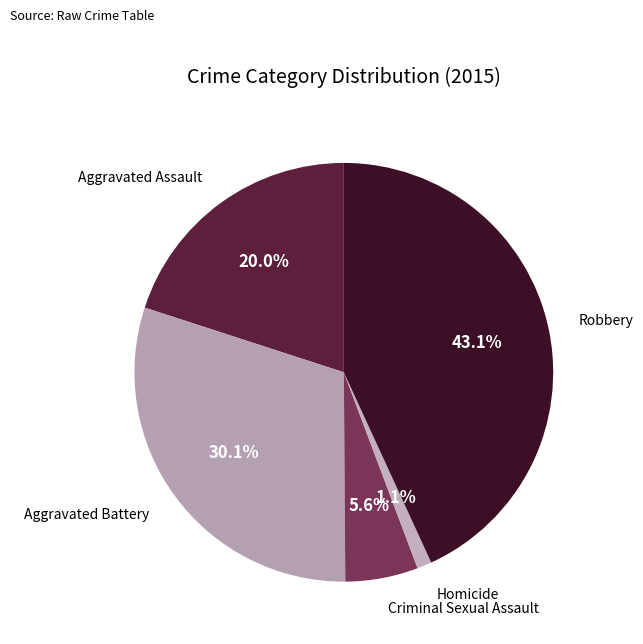

Count the number of slices in the pie.

5